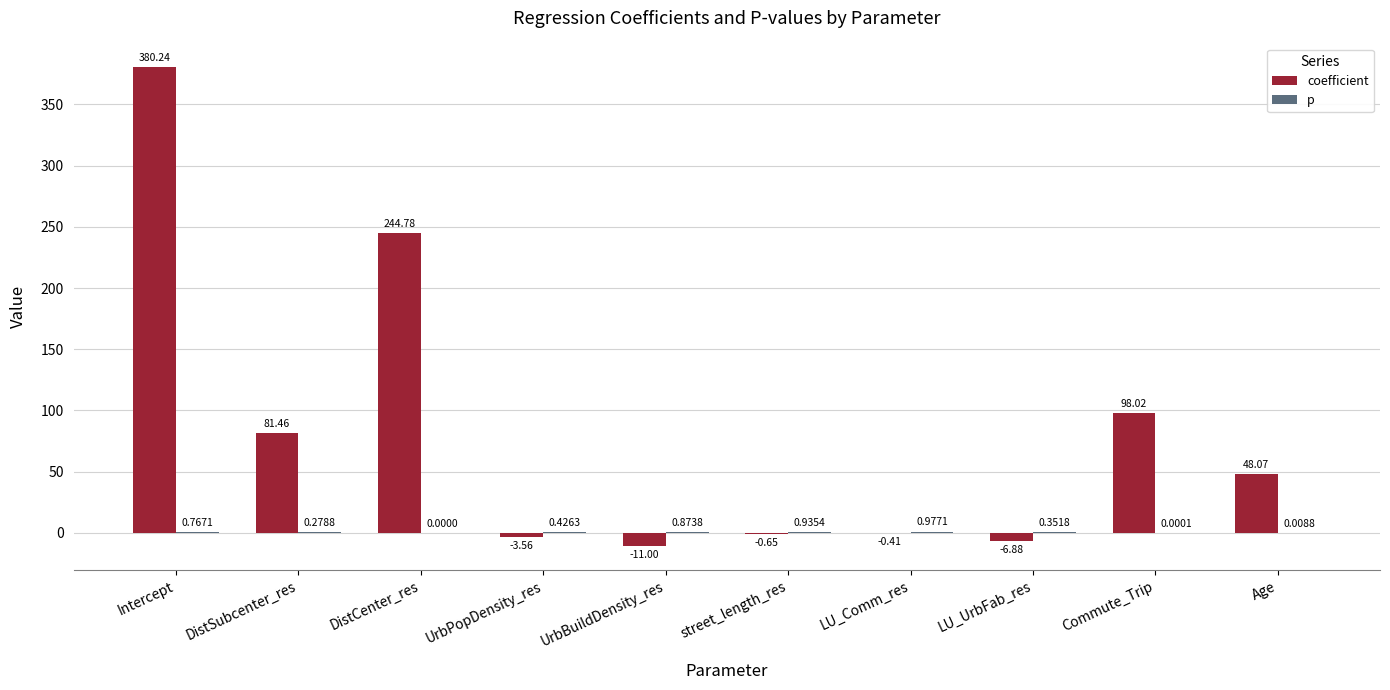

Between LU_UrbFab_res and Age, which series saw the biggest shift?

coefficient